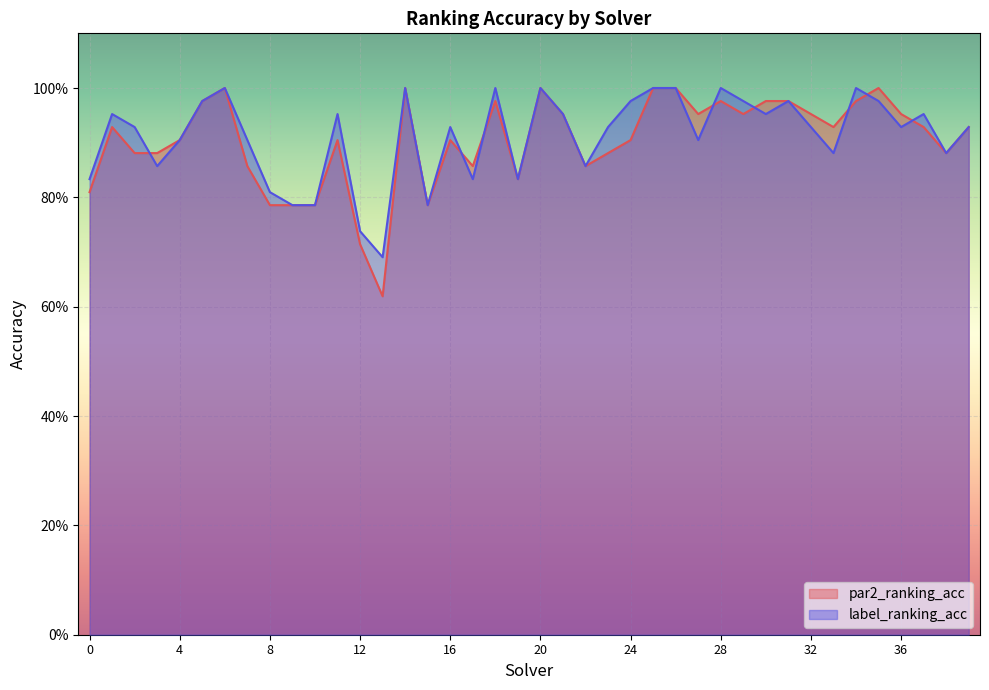

True or false: par2_ranking_acc has more than 2 interior local peaks.

True